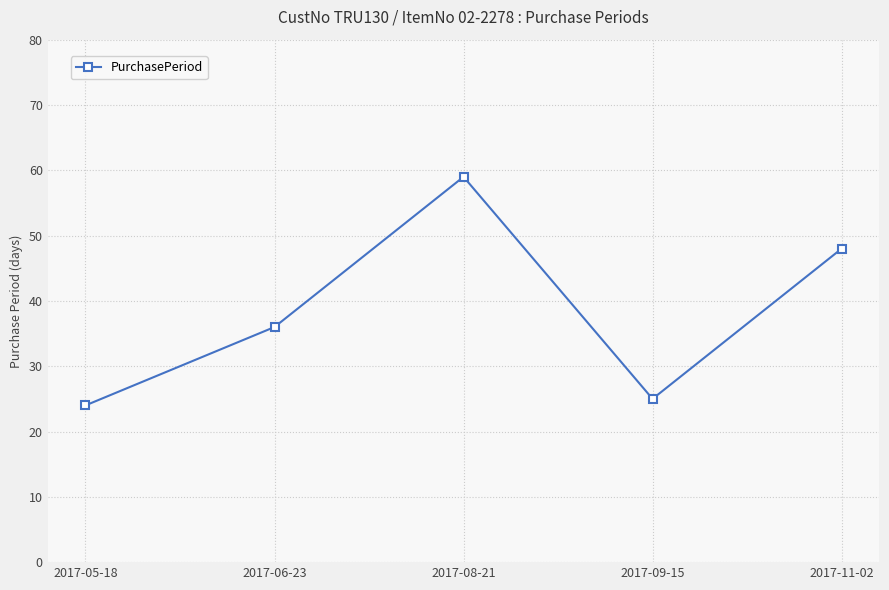

What is the sum of the values at 2017-08-21 and 2017-11-02?

107